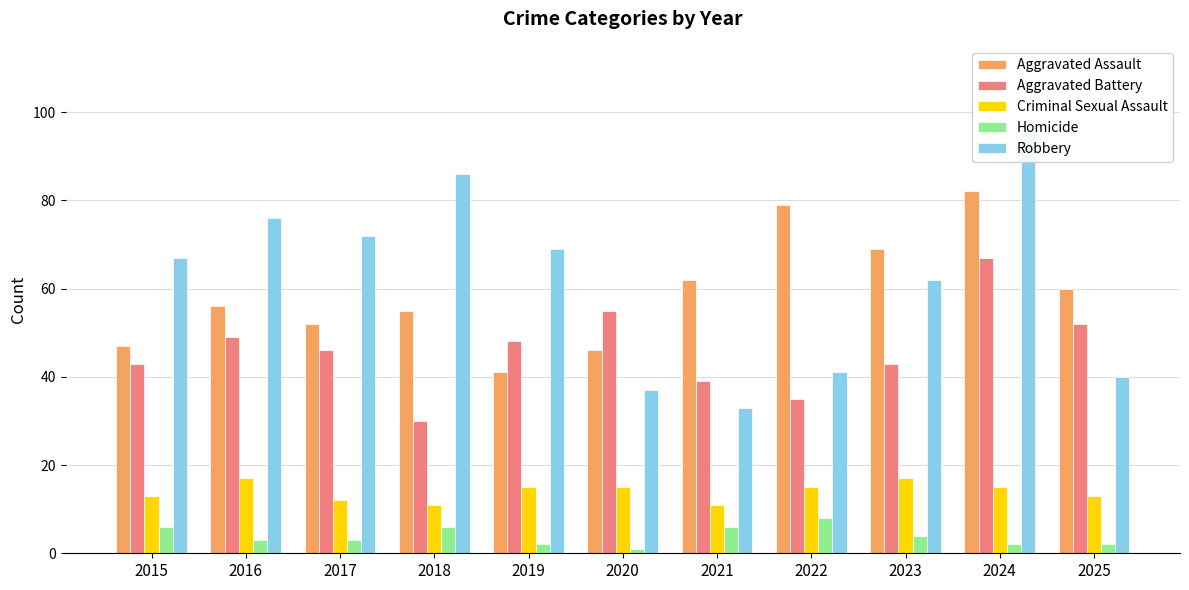

What is the average value of the Aggravated Battery series?

46